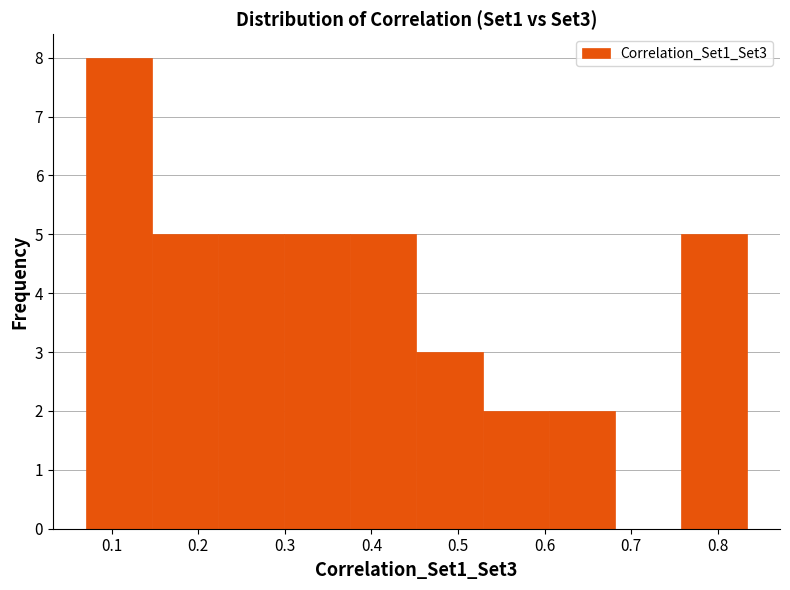

Reading left to right, transcribe this chart: for each bar, give the range it covers on the x-axis and its height. Neither the bar edges nor the heights are printed on the chart, so give them approximately, as read against the axes.

0.07 to 0.15: 8
0.15 to 0.22: 5
0.22 to 0.30: 5
0.30 to 0.38: 5
0.38 to 0.45: 5
0.45 to 0.53: 3
0.53 to 0.60: 2
0.60 to 0.68: 2
0.68 to 0.76: 0
0.76 to 0.83: 5